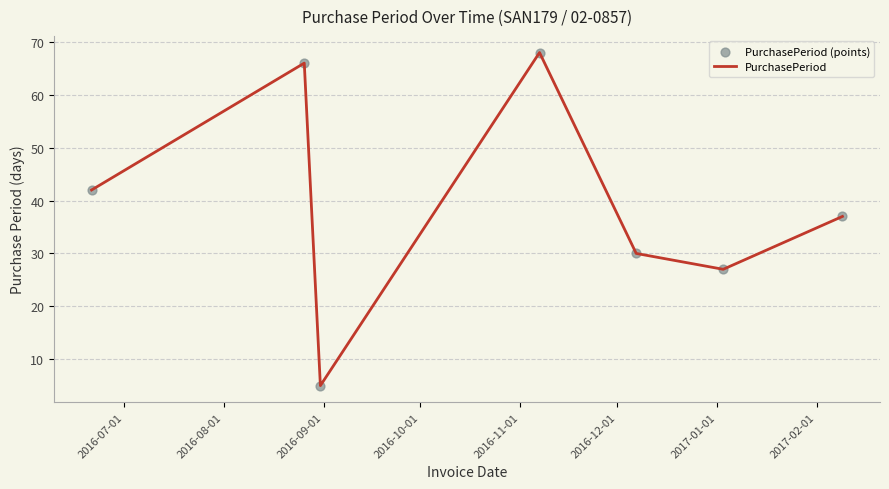

How many interior local valleys (lower than both neighbors) does the data have?

2